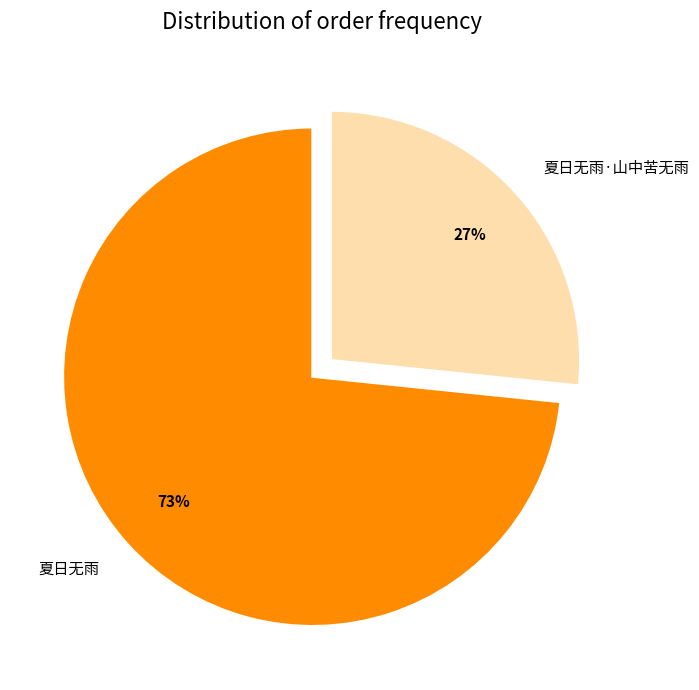

What percentage is the 夏日无雨 slice, to the nearest percent?

73%